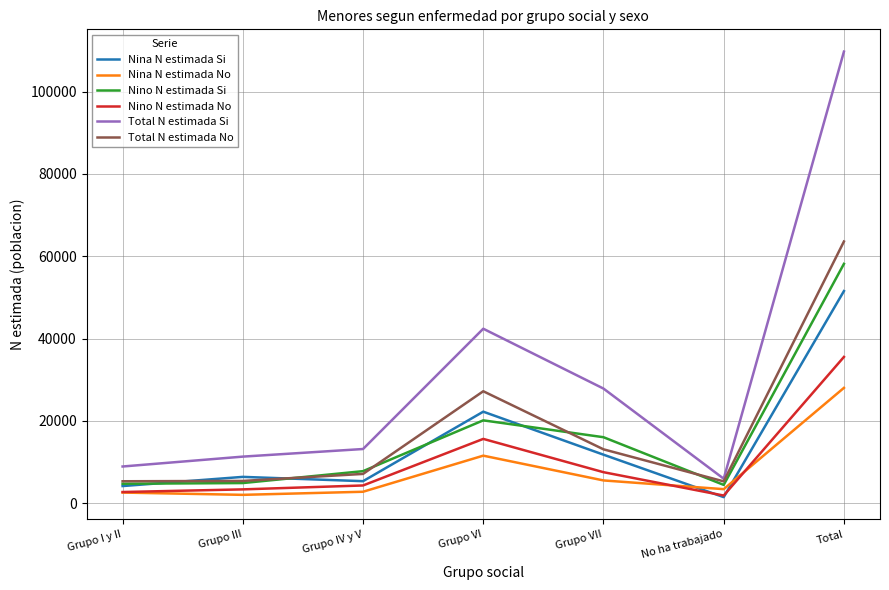

How many lines are shown in the chart?

6